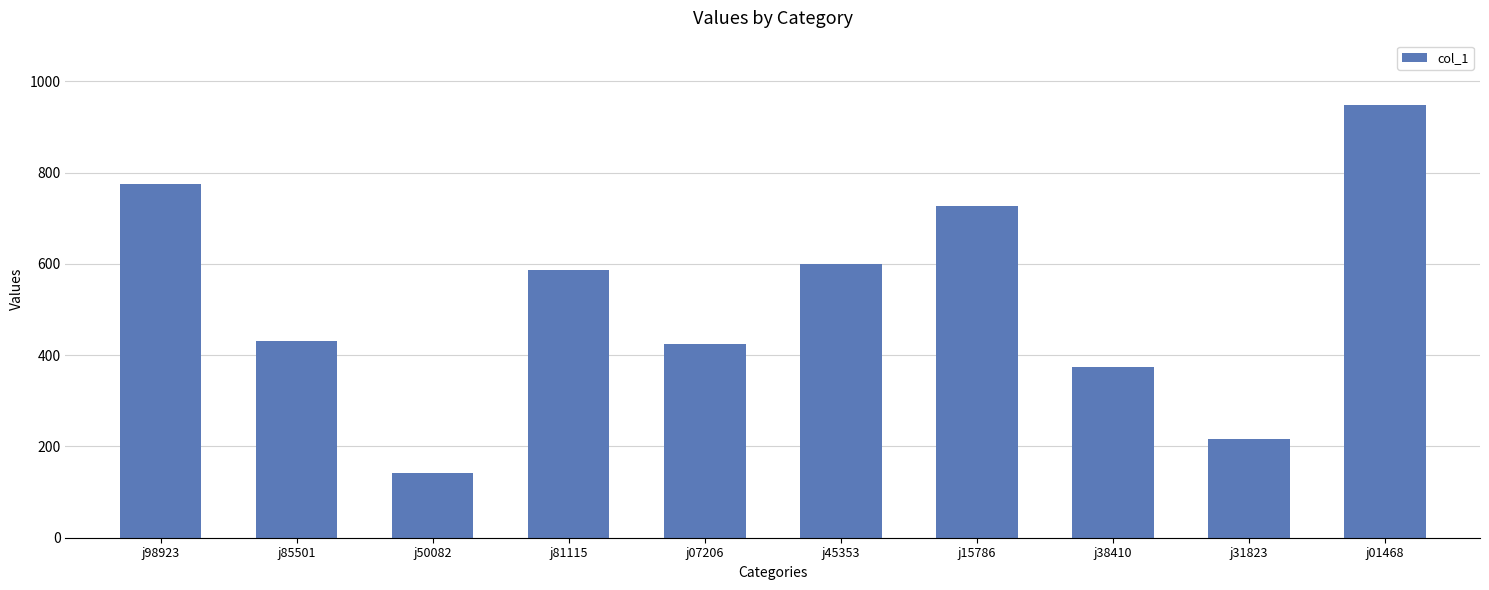

Reading left to right, list all the values displayed in this chart.

j98923=774	j85501=432	j50082=141	j81115=587	j07206=425	j45353=599	j15786=727	j38410=375	j31823=216	j01468=947